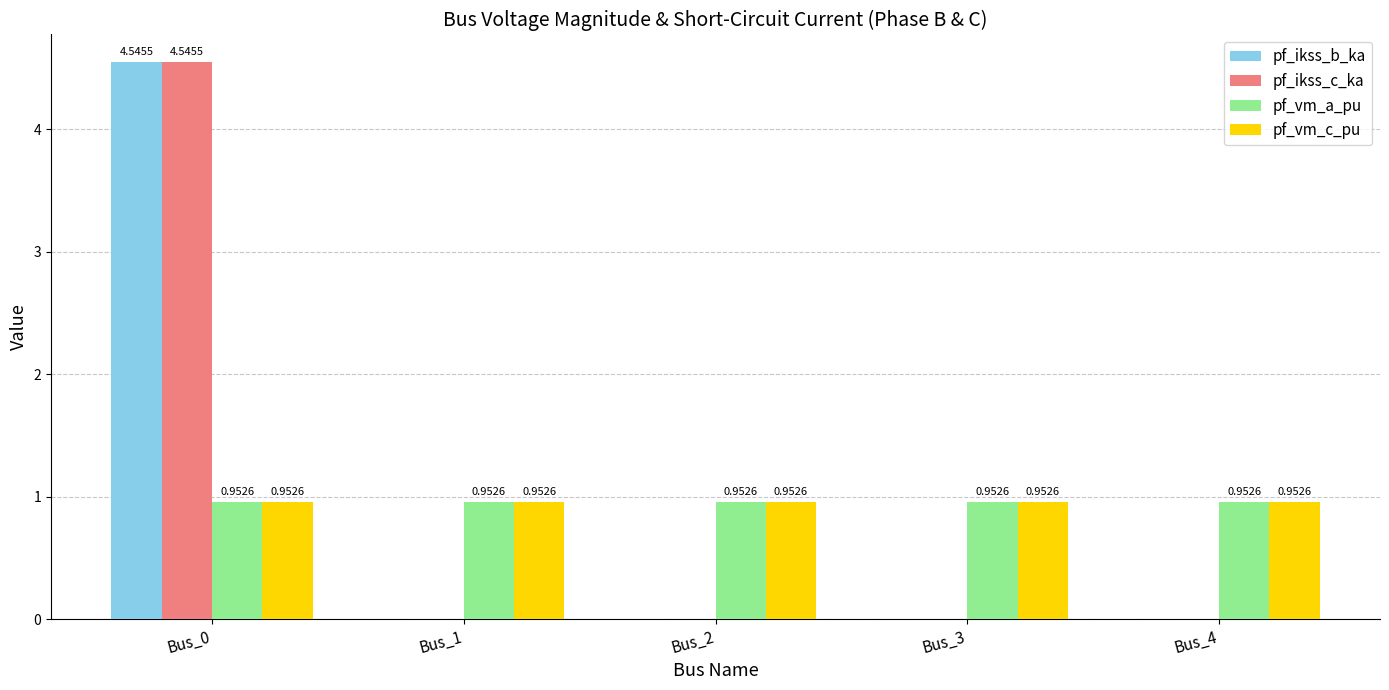

At which category is the sum across all series the highest?

Bus_0